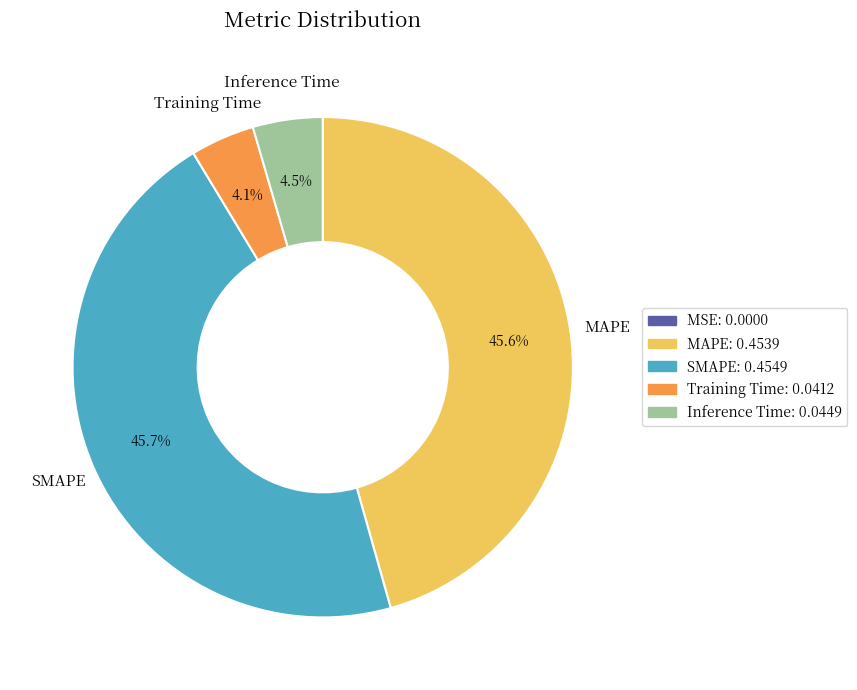

Which has a higher value, Training Time or MAPE?

MAPE